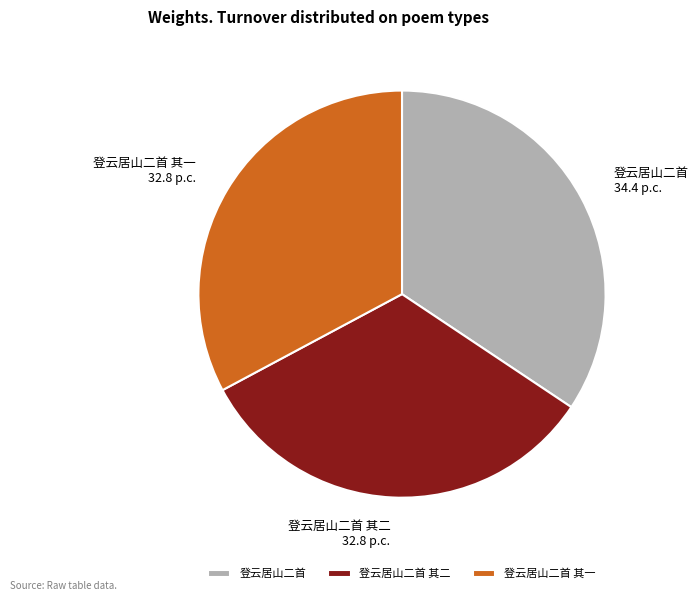

Do 登云居山二首 其一 and 登云居山二首 together represent more than half of the pie?

Yes